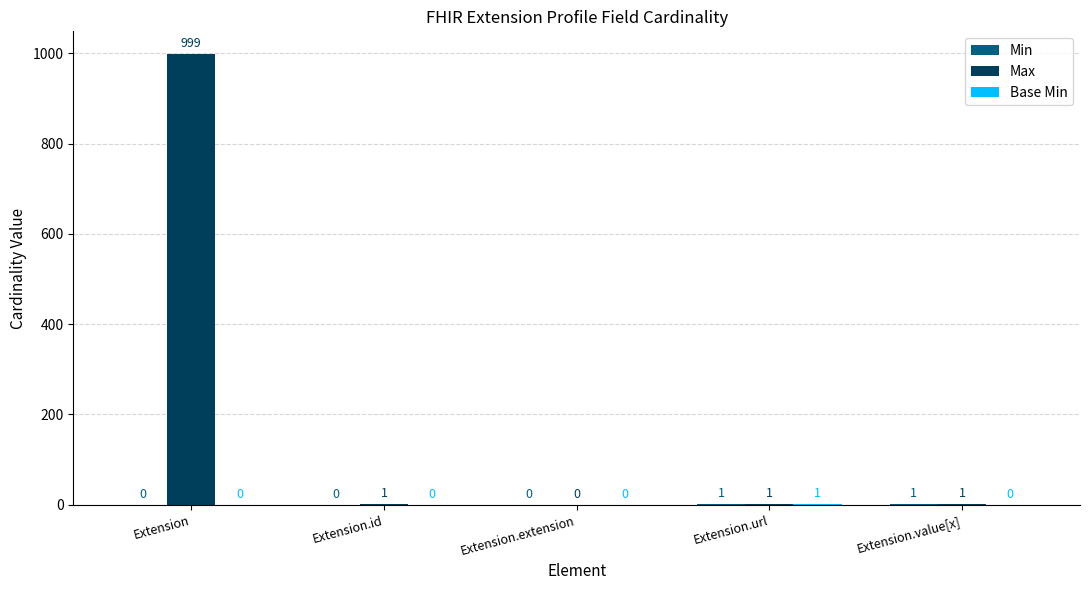

The value of Max at Extension.url is 1. True or false?

True